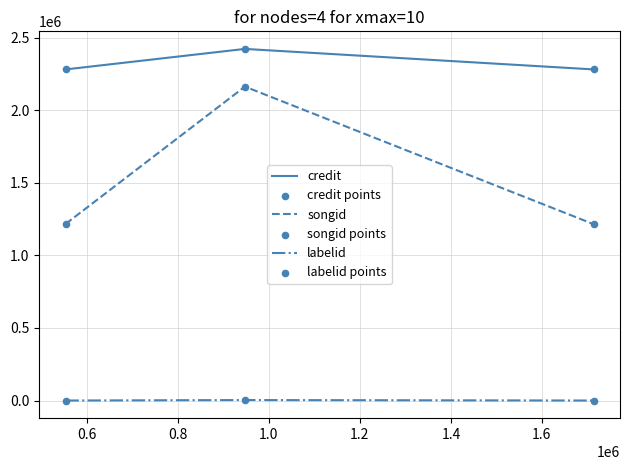

At how many categories does at least one series exceed 1094913?

3